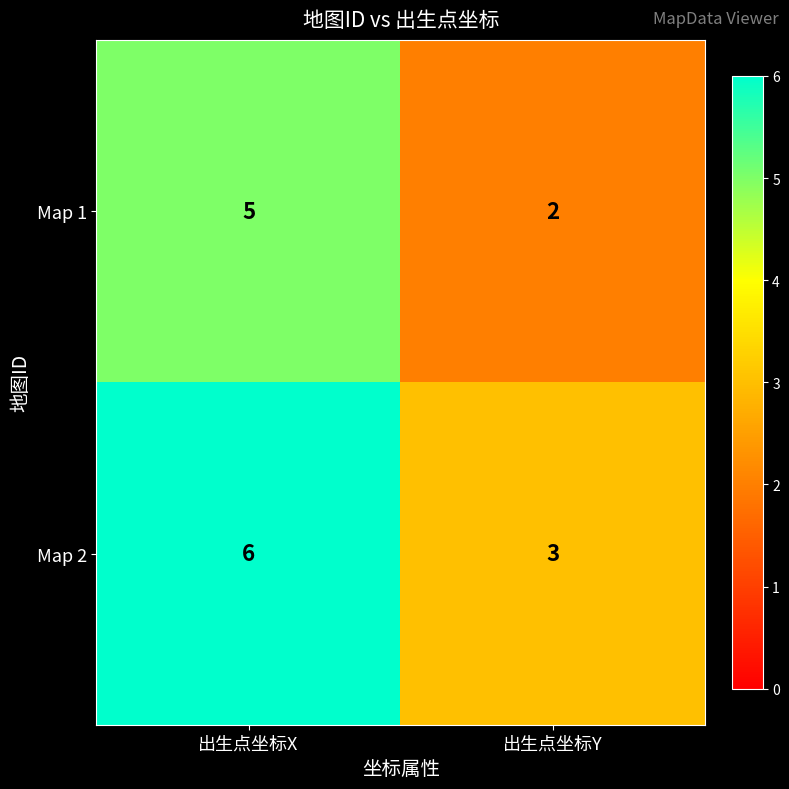

What is the difference between the maximum and minimum values in the Map 2 series?

3